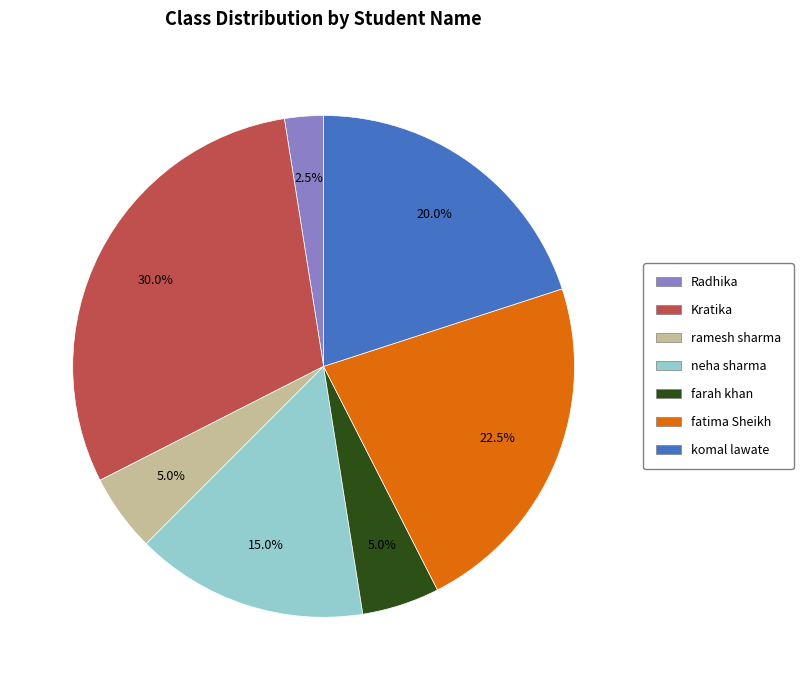

Do neha sharma and farah khan together represent more than half of the pie?

No